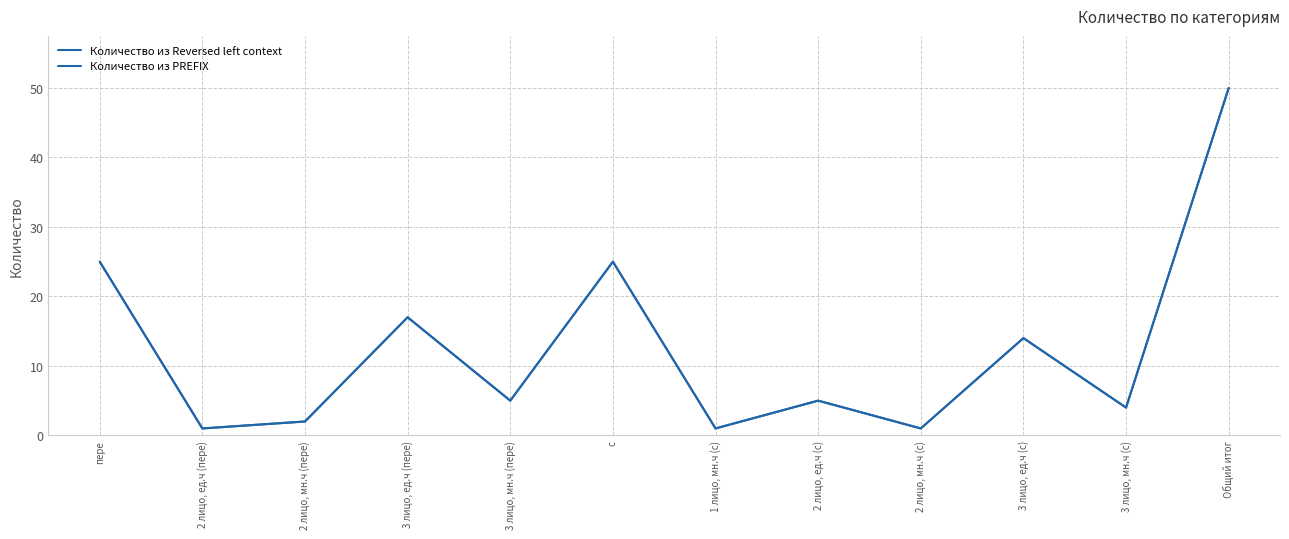

Reading right to left, list all the values displayed in this chart.

Количество из Reversed left context: Общий итог=50	3 лицо, мн.ч (с)=4	3 лицо, ед.ч (с)=14	2 лицо, мн.ч (с)=1	2 лицо, ед.ч (с)=5	1 лицо, мн.ч (с)=1	с=25	3 лицо, мн.ч (пере)=5	3 лицо, ед.ч (пере)=17	2 лицо, мн.ч (пере)=2	2 лицо, ед.ч (пере)=1	пере=25
Количество из PREFIX: Общий итог=50	3 лицо, мн.ч (с)=4	3 лицо, ед.ч (с)=14	2 лицо, мн.ч (с)=1	2 лицо, ед.ч (с)=5	1 лицо, мн.ч (с)=1	с=25	3 лицо, мн.ч (пере)=5	3 лицо, ед.ч (пере)=17	2 лицо, мн.ч (пере)=2	2 лицо, ед.ч (пере)=1	пере=25